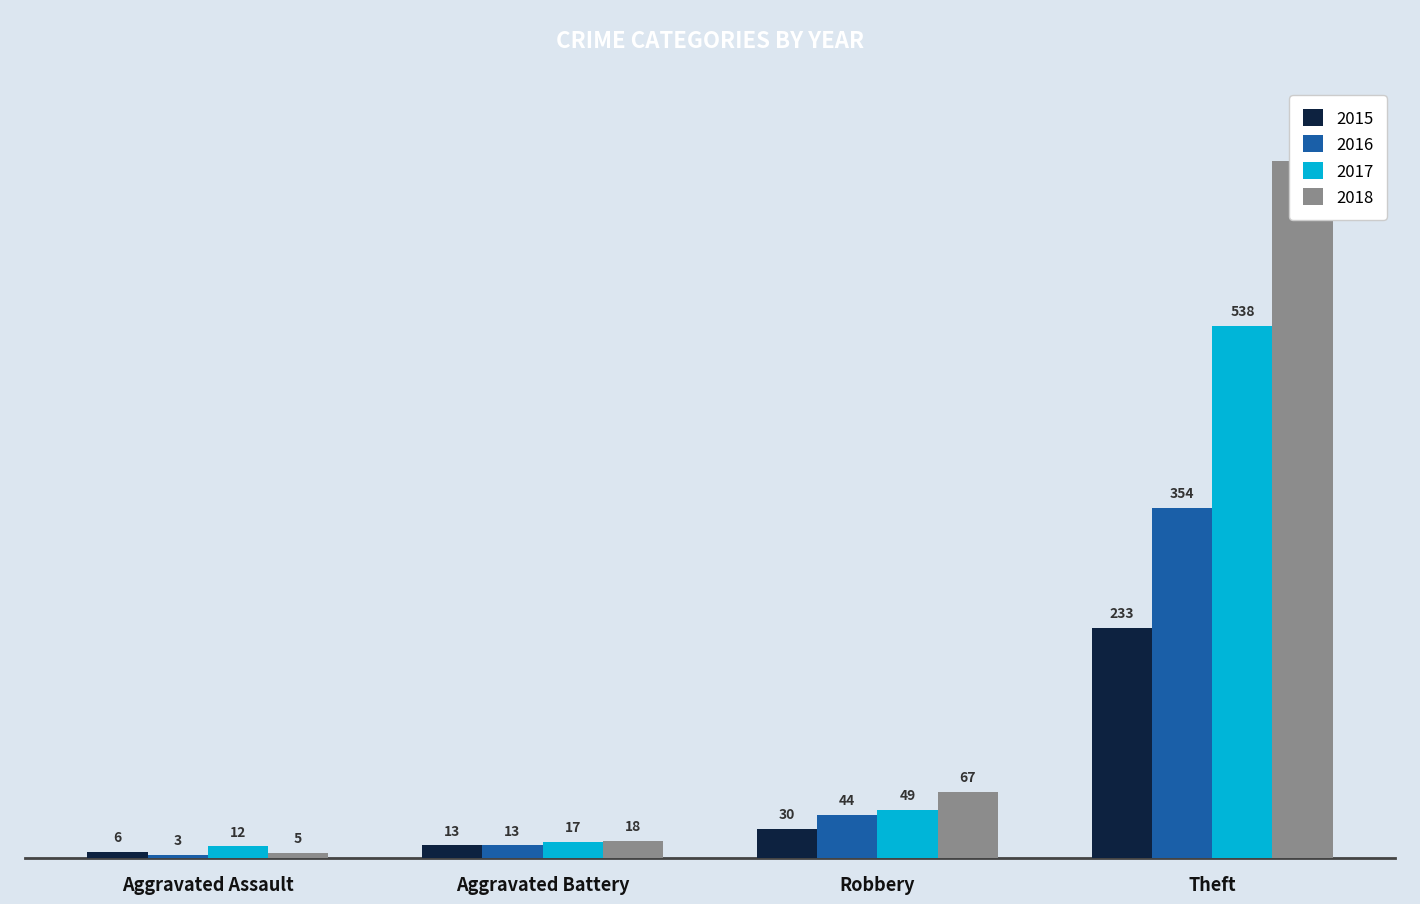

Reading right to left, extract all data points from this chart.

2015: 233	30	13	6
2016: 354	44	13	3
2017: 538	49	17	12
2018: 705	67	18	5